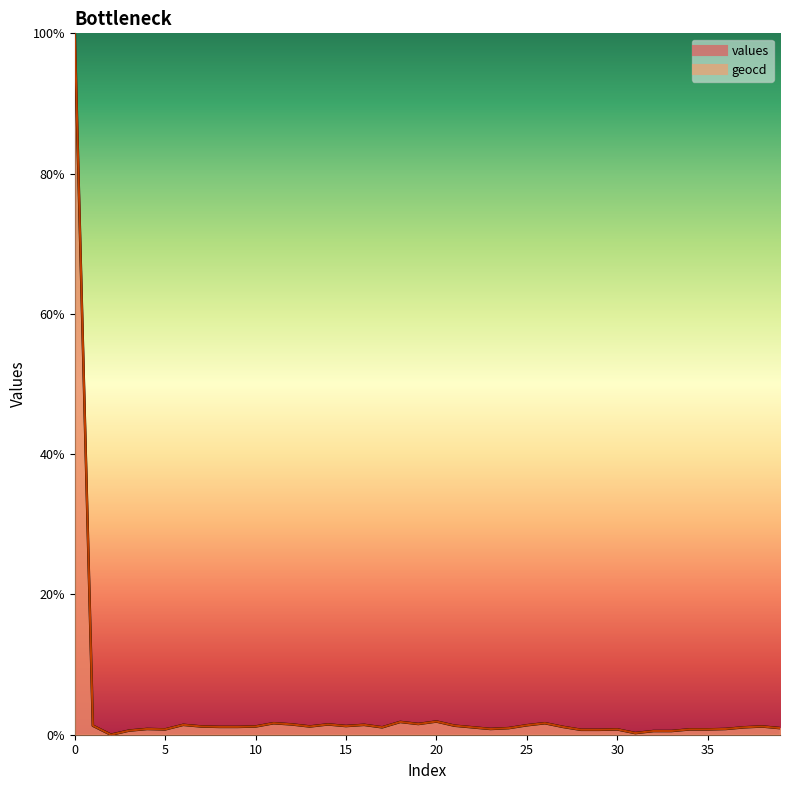

List the series in order of their peak value, lowest first.

values, geocd